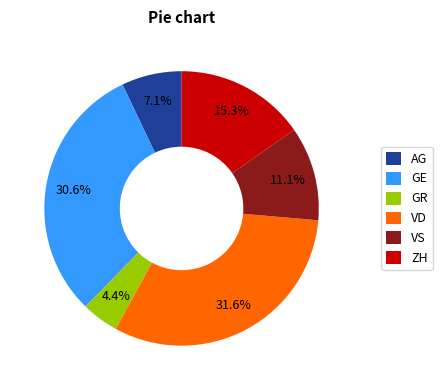

Which slice is the largest?

VD